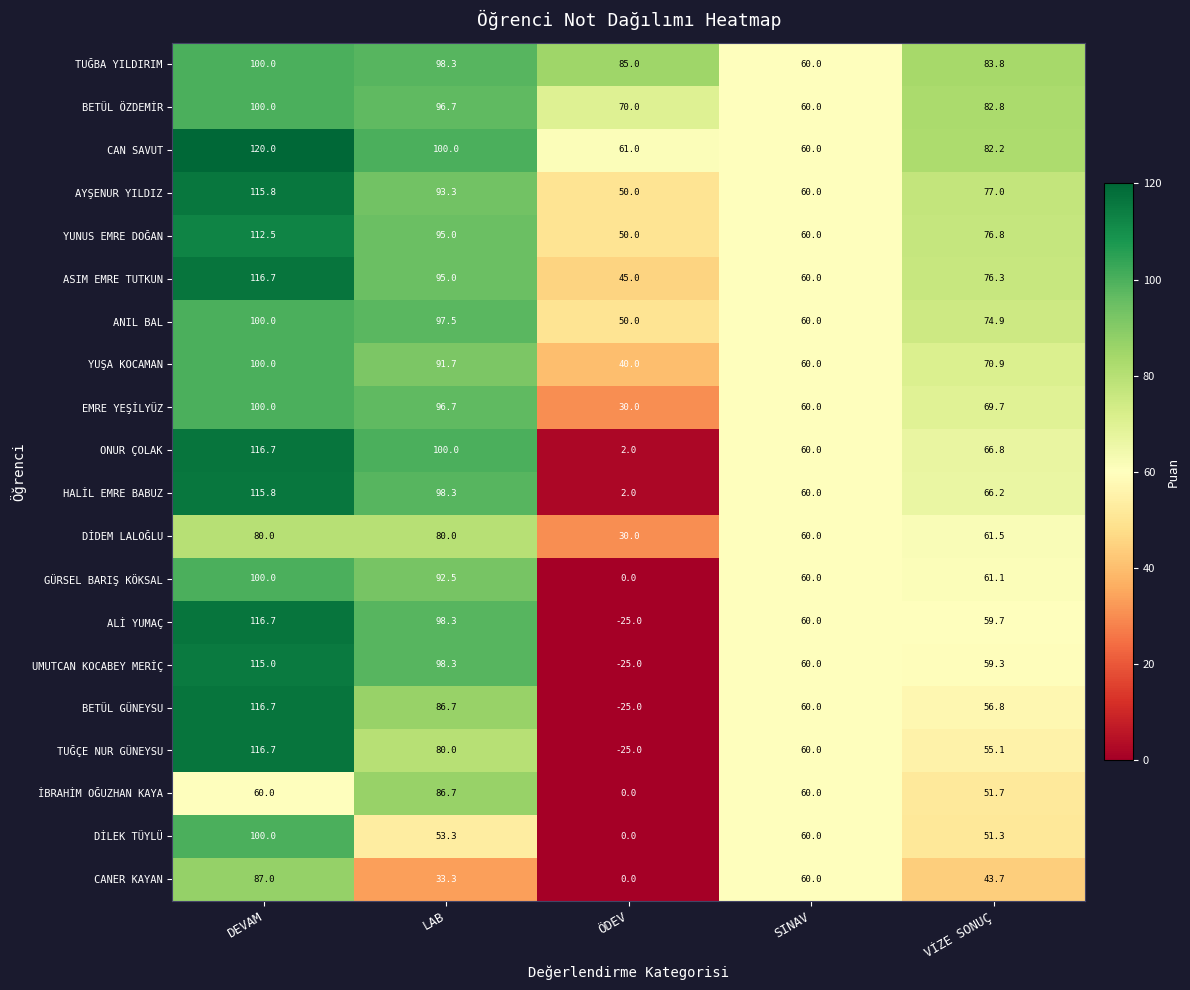

Which series has the largest total across all categories?

TUĞBA YILDIRIM